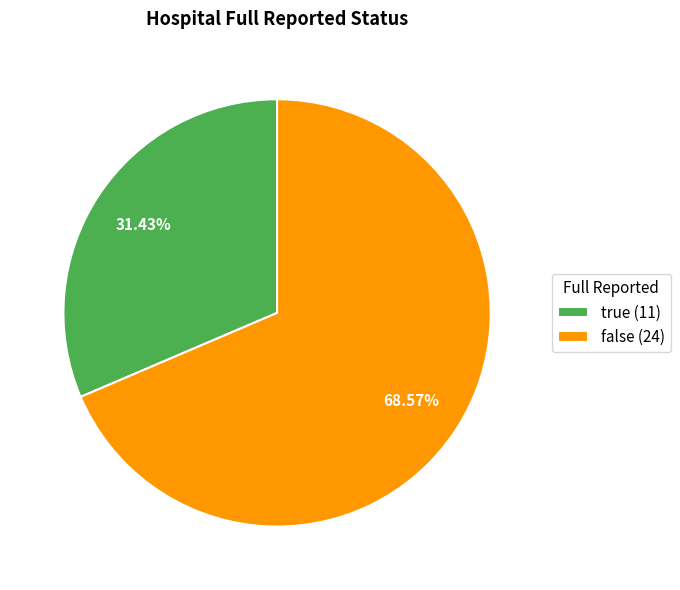

To the nearest percent, what percentage of the pie is false?

69%